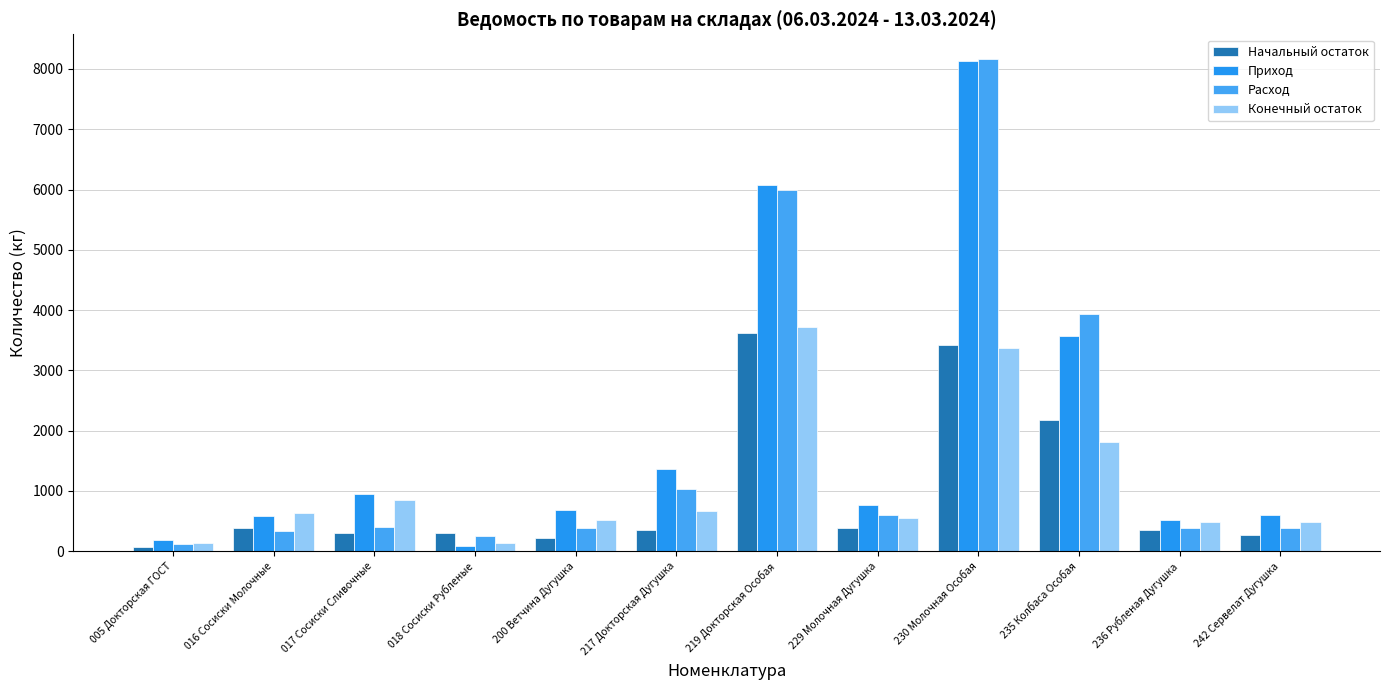

What is the difference between the Начальный остаток values at 230 Молочная Особая and 016 Сосиски Молочные?

3033.1